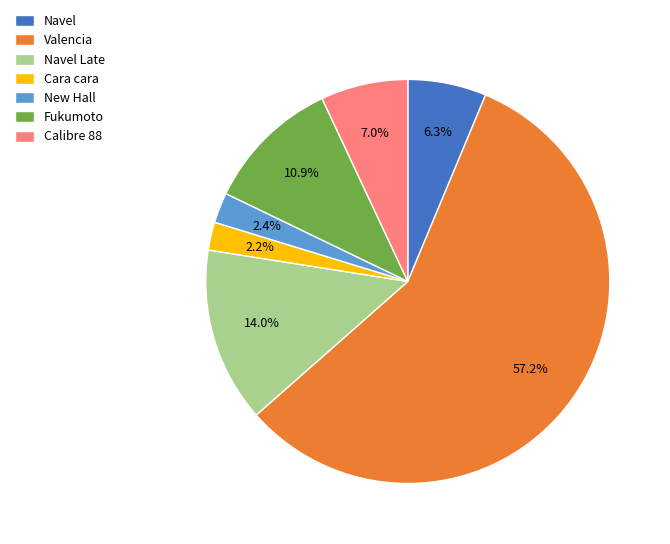

Does New Hall account for over 50% of the chart?

No